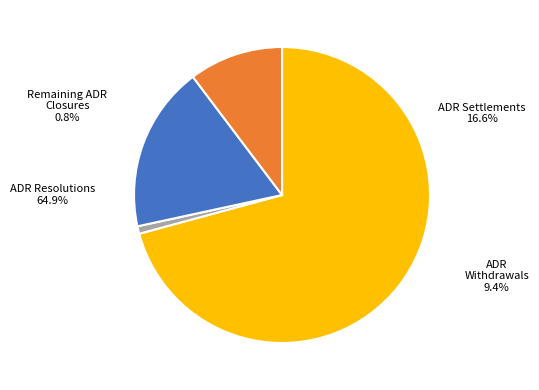

Rank the categories by value from lowest to highest.

Remaining ADR Closures, ADR Withdrawals, ADR Settlements, ADR Resolutions